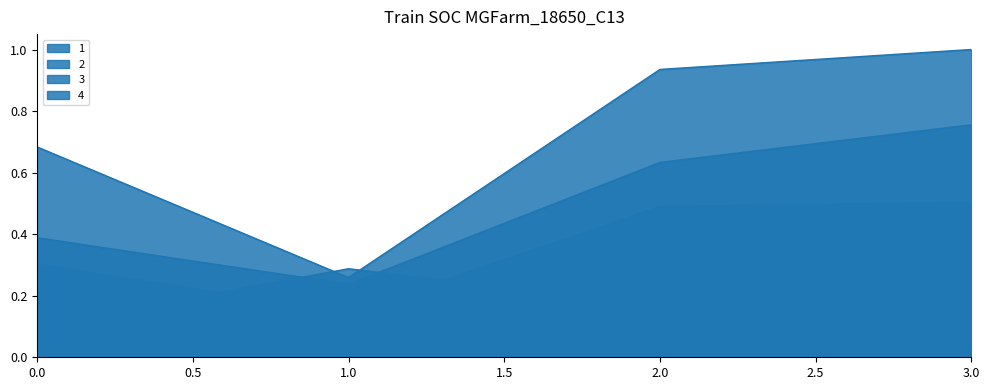

What is the difference between the 3 values at 0 and 3?

0.2